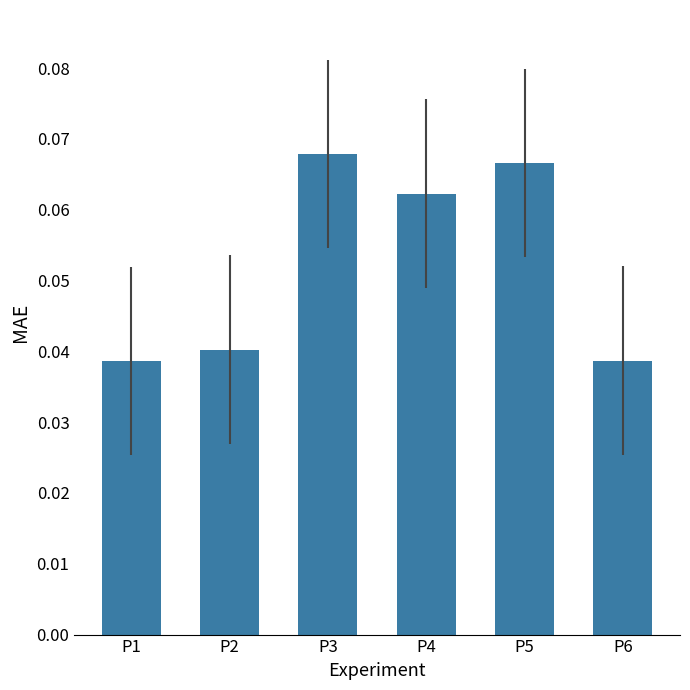

Count the values in the range 0 to 1.

6